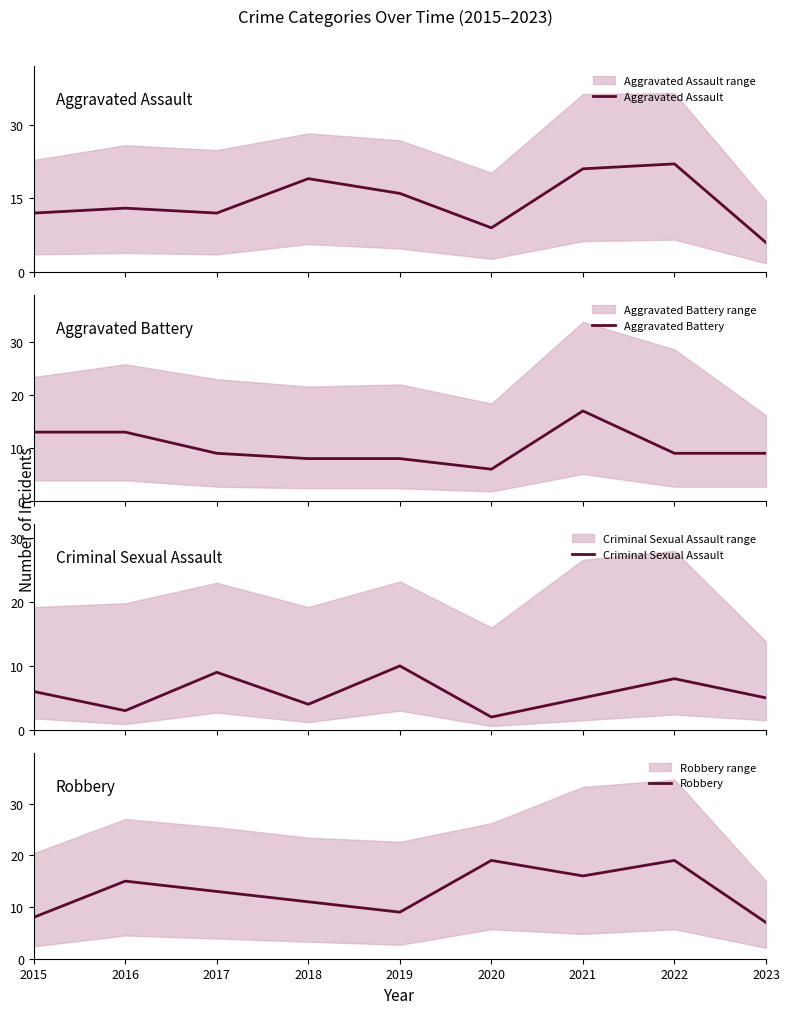

After their last crossing, which series has the higher values: Aggravated Assault or Robbery?

Robbery